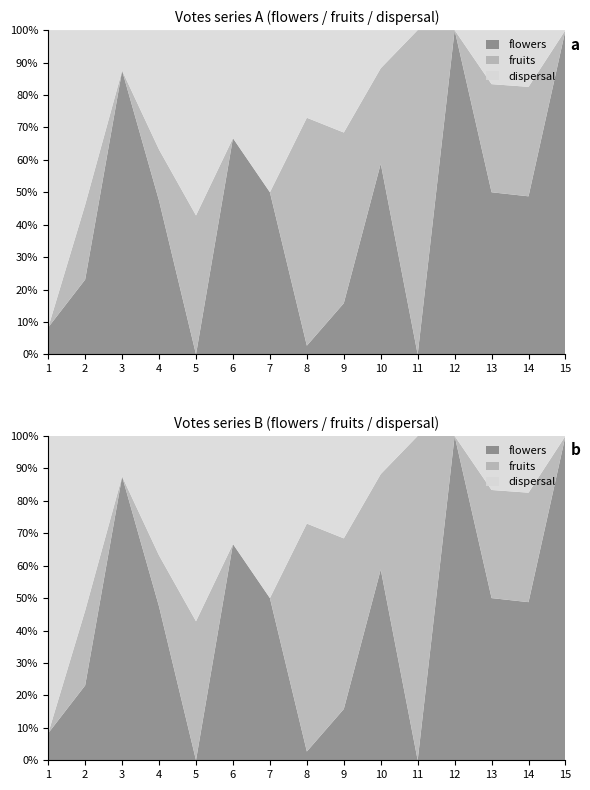

Reading right to left, what are all the values shown in this chart?

flowers: 15=1	14=39	13=3	12=1	11=0	10=10	9=3	8=1	7=1	6=2	5=0	4=18	3=14	2=3	1=1
fruits: 15=0	14=27	13=2	12=0	11=1	10=5	9=10	8=26	7=0	6=0	5=3	4=6	3=0	2=3	1=0
dispersal: 15=0	14=14	13=1	12=0	11=0	10=2	9=6	8=10	7=1	6=1	5=4	4=14	3=2	2=7	1=11